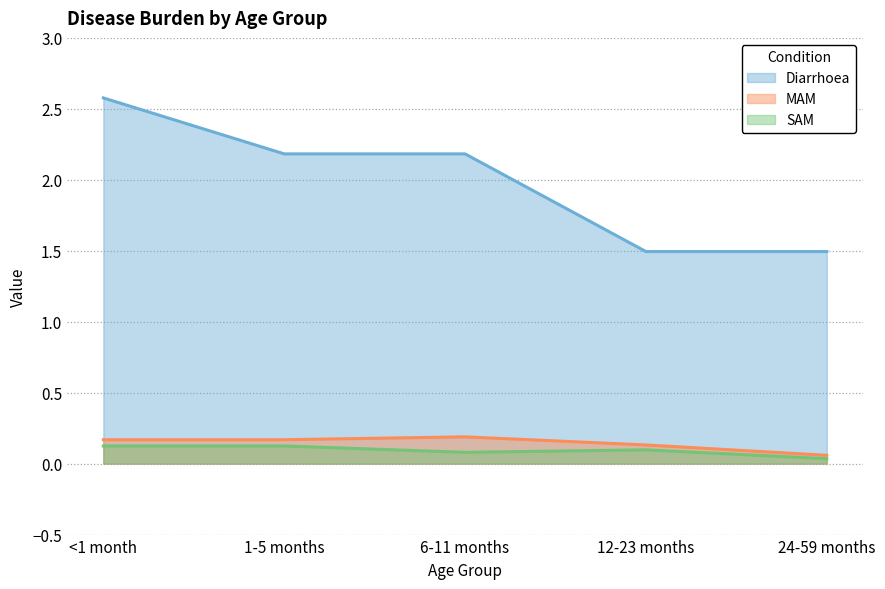

Is the value of MAM at 1-5 months greater than the value of SAM at 1-5 months?

Yes